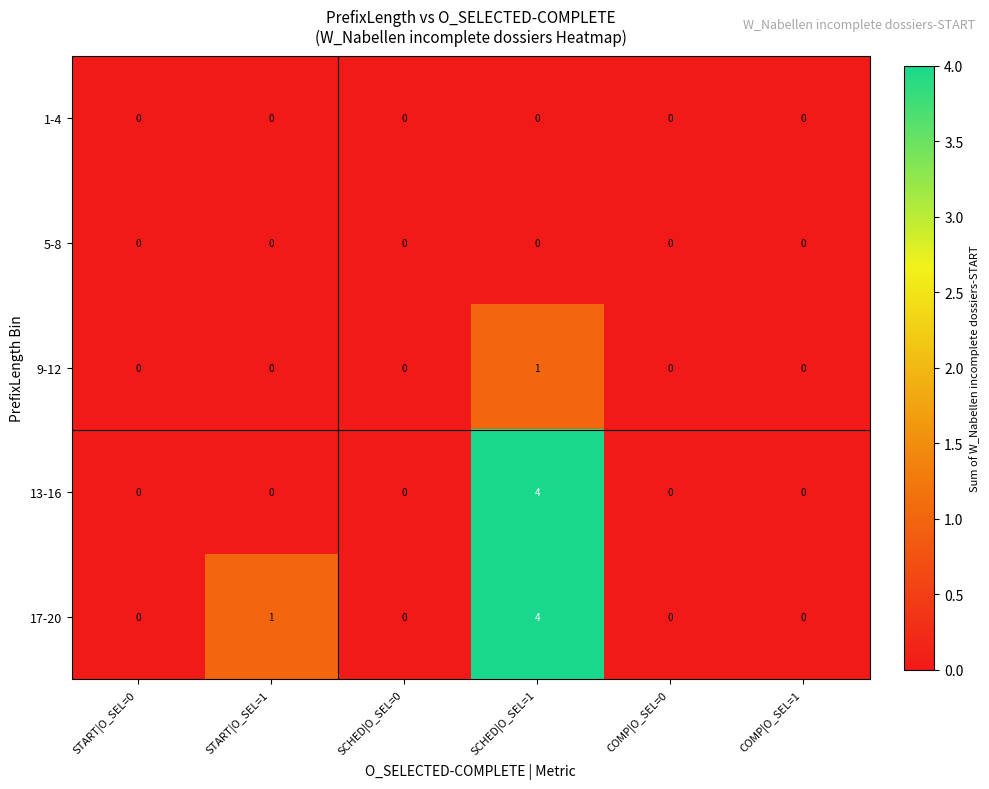

At which category is the sum across all series the highest?

SCHED|O_SEL=1